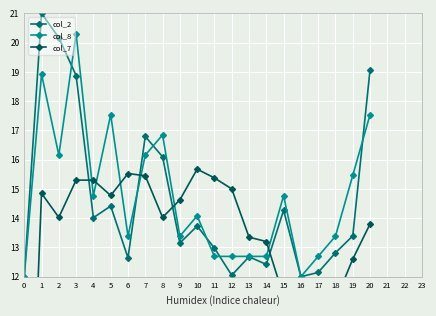

Which has a higher value, 12 or 18?

18